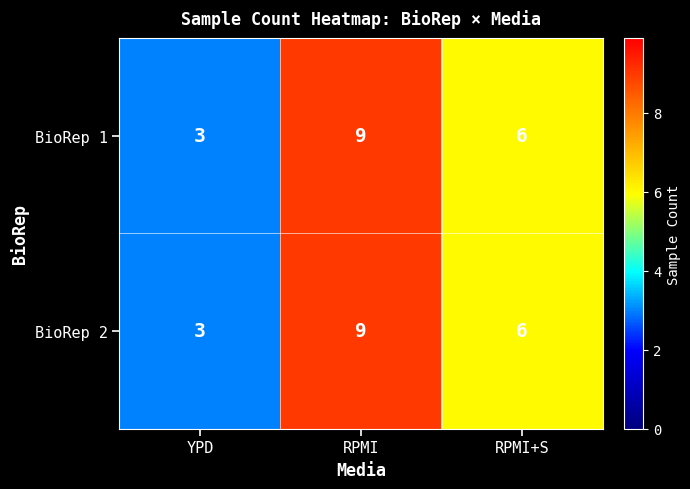

The BioRep 1 series shows 6 at RPMI+S. True or false?

True